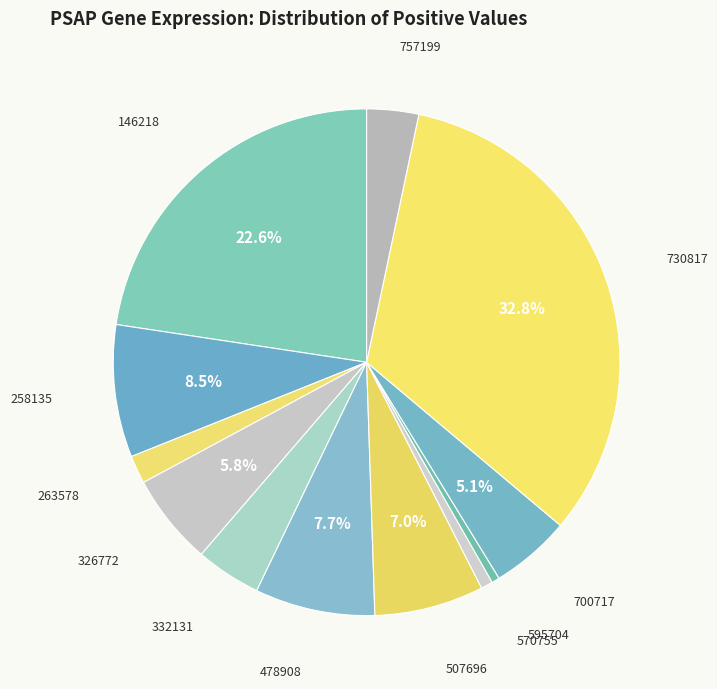

How much of the chart is everything except 507696?

93.0%